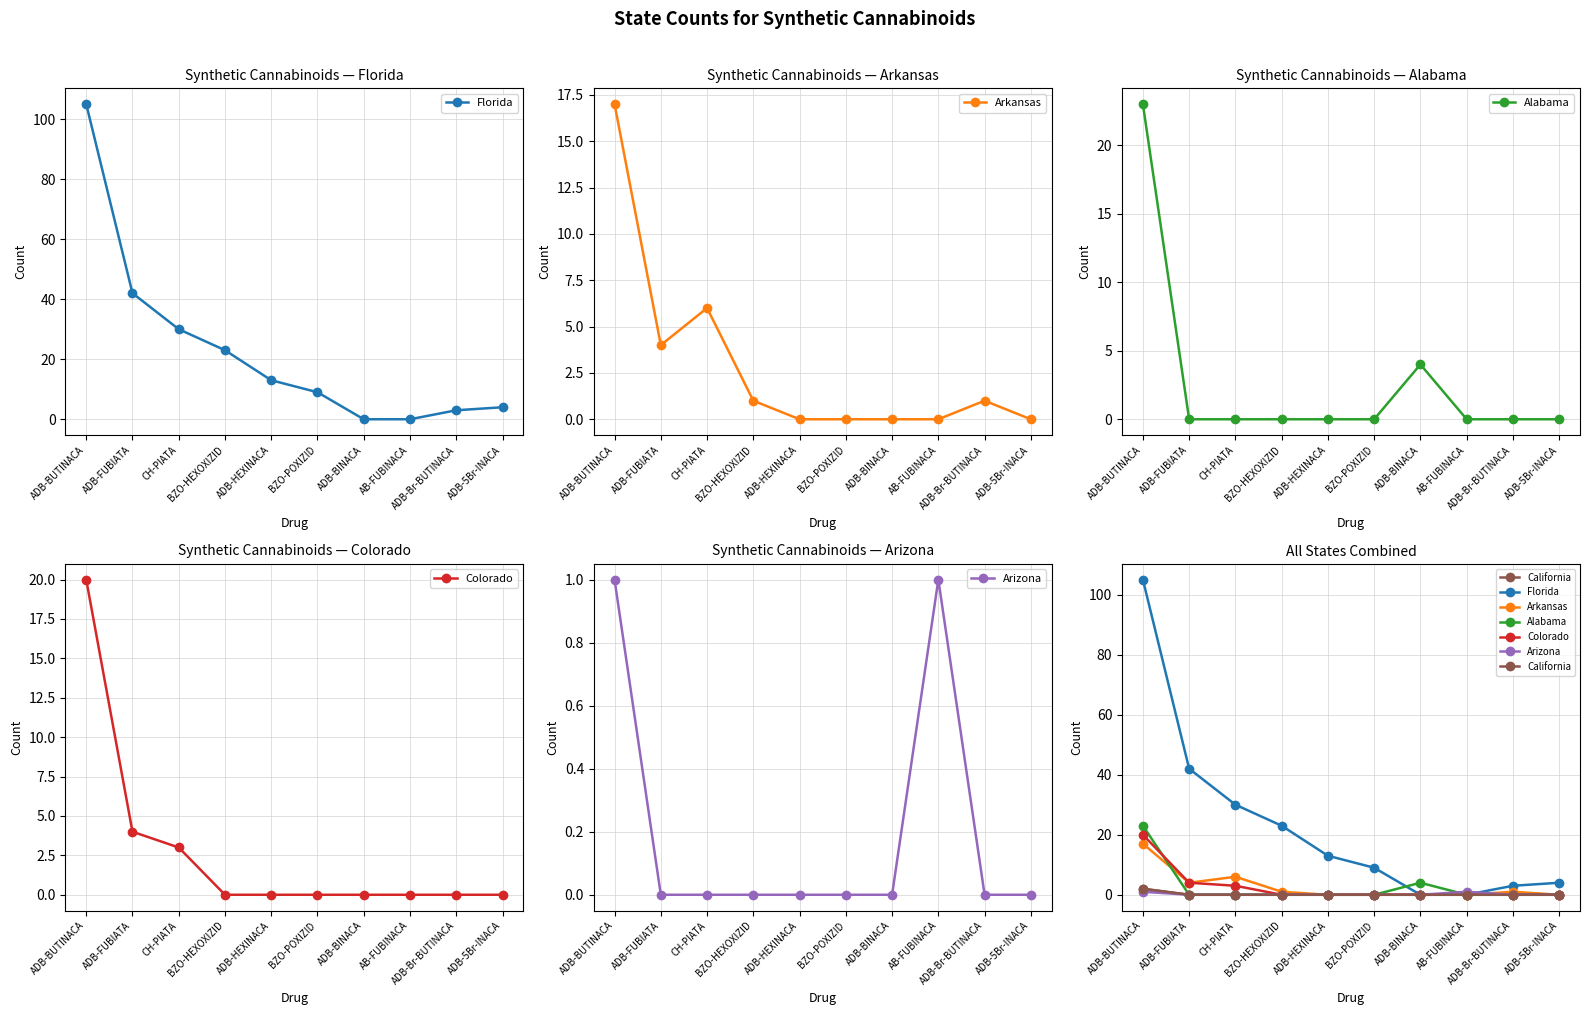

What position from the right is ADB-FUBIATA?

9